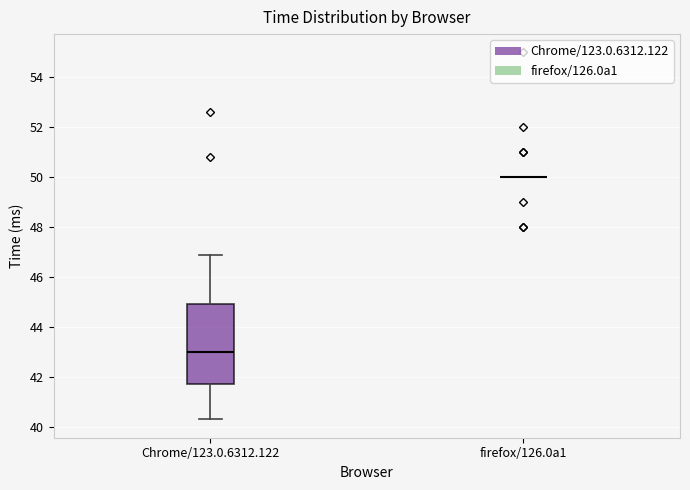

Reading left to right, transcribe this box plot: for each box, give where its median line is, the range the box spans, and where its two whiskers end, as read against the y-axis. The values are not printed on the chart, so give them approximately, as read against the axis.

Chrome/123.0.6312.122: median 43.0, box 41.8 to 45.0, whiskers 40.4 to 46.8
firefox/126.0a1: box collapsed to a line at 50.0, whiskers 50.0 to 50.0